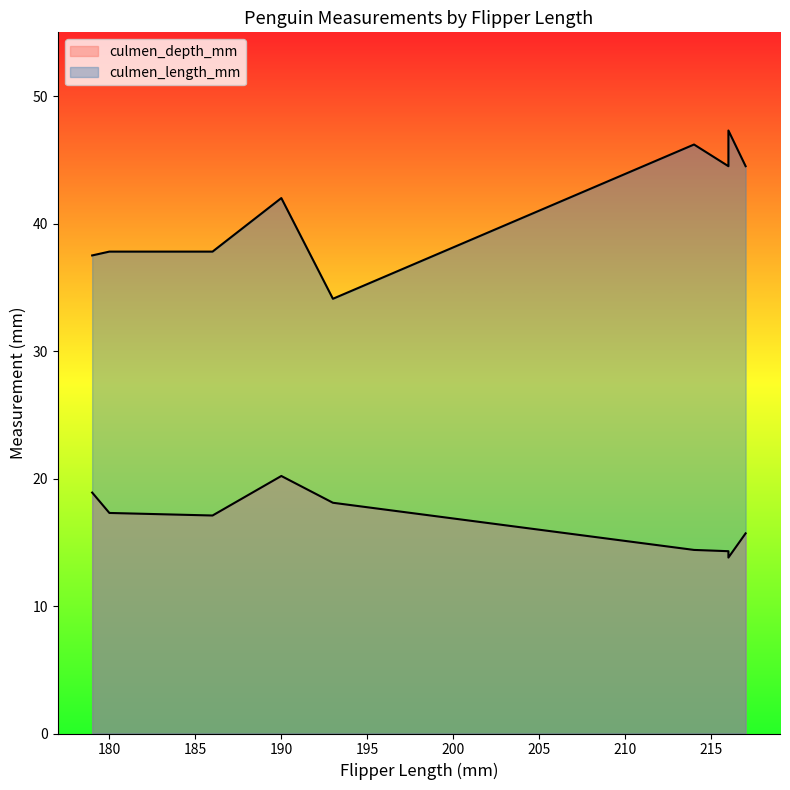

At which category is the sum across all series the highest?

190